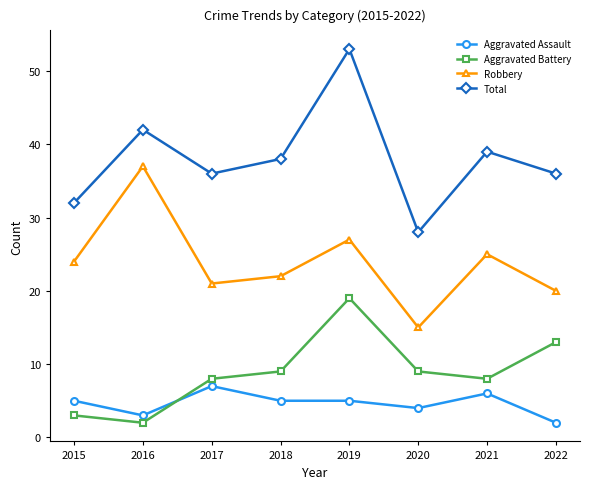

At which label does Robbery reach its minimum?

2020